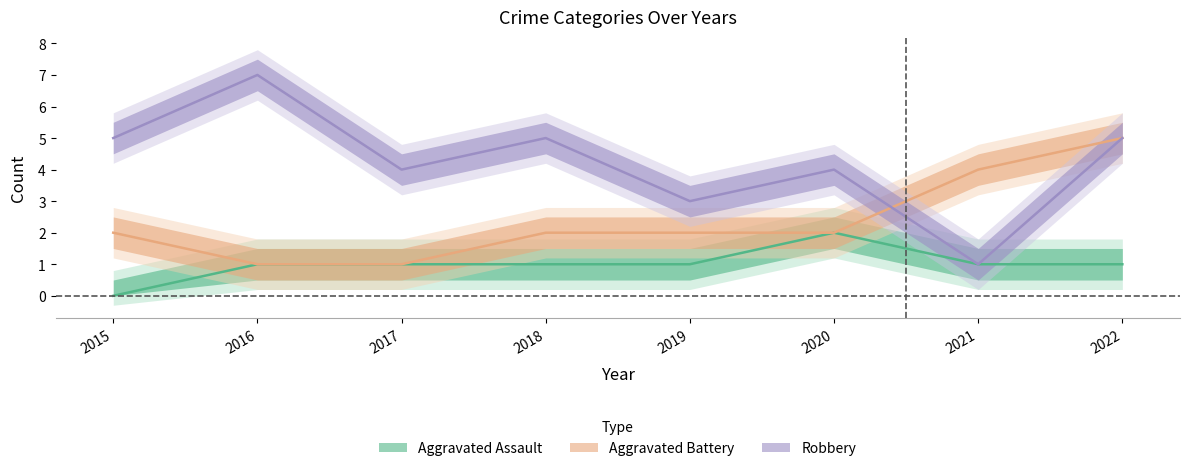

List the series in order of their overall mean, highest first.

Robbery, Aggravated Battery, Aggravated Assault